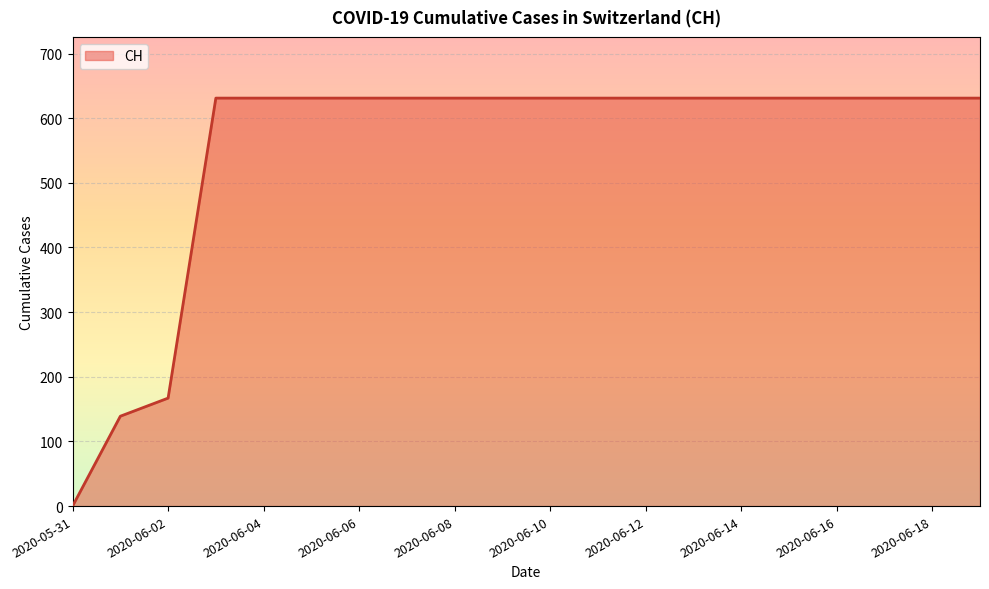

What is the maximum value shown in the chart?

631